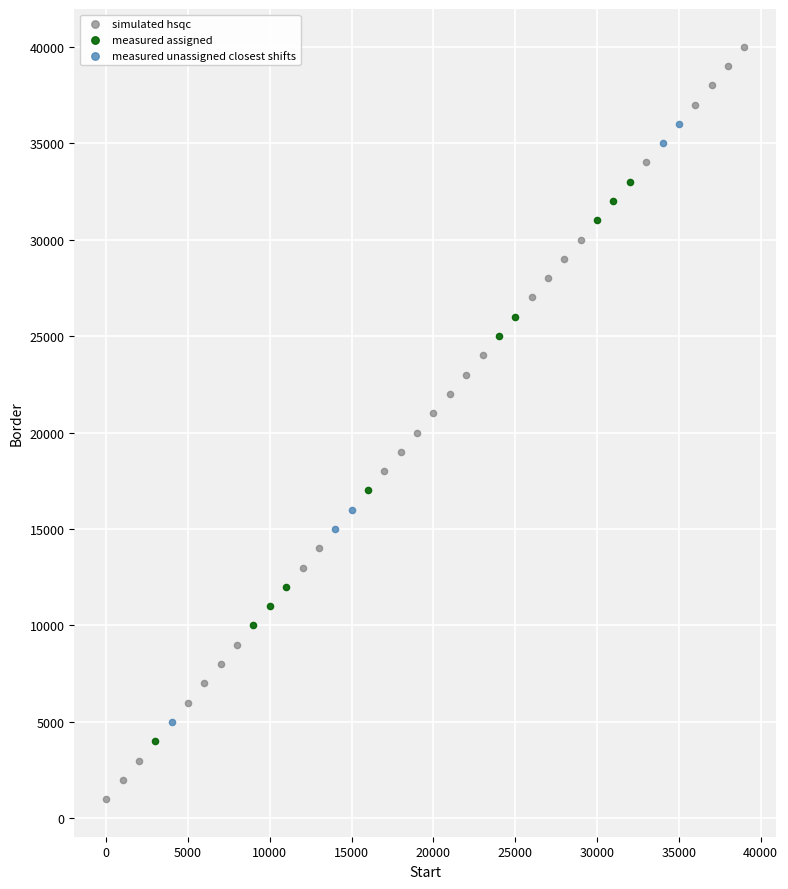

What are all the series names shown in the legend?

simulated hsqc, measured assigned, measured unassigned closest shifts